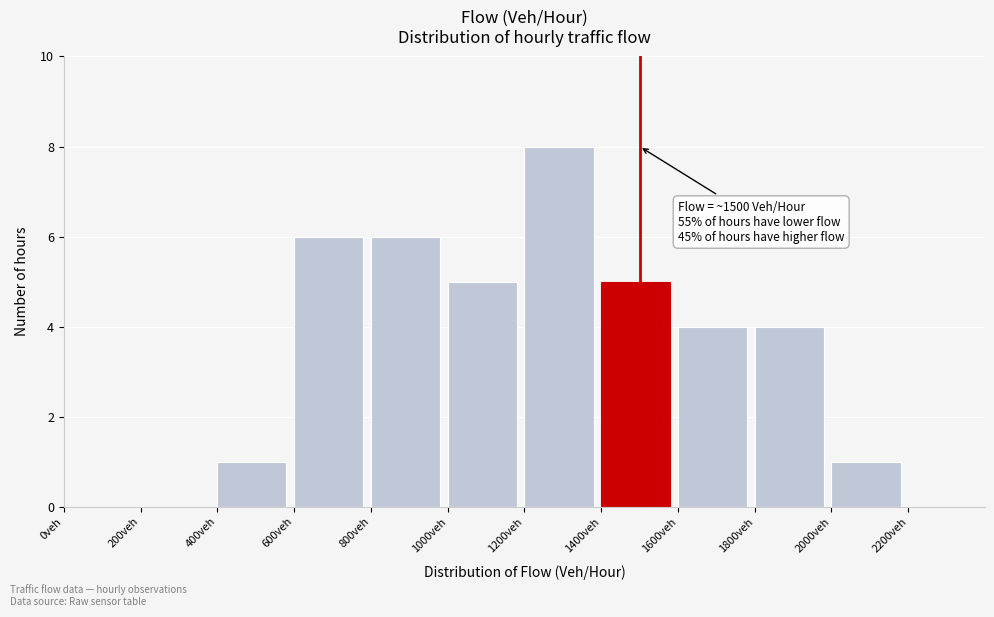

Which range on the x-axis has the tallest bar?

1200 to 1400